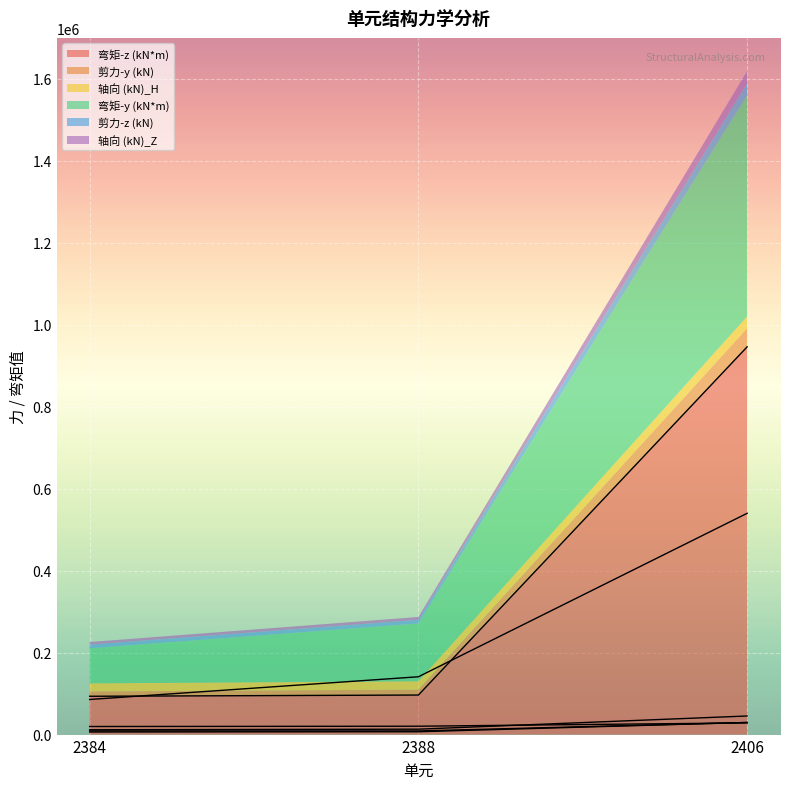

Read the 弯矩-y (kN*m) value at 2406, to the nearest 10.

539870